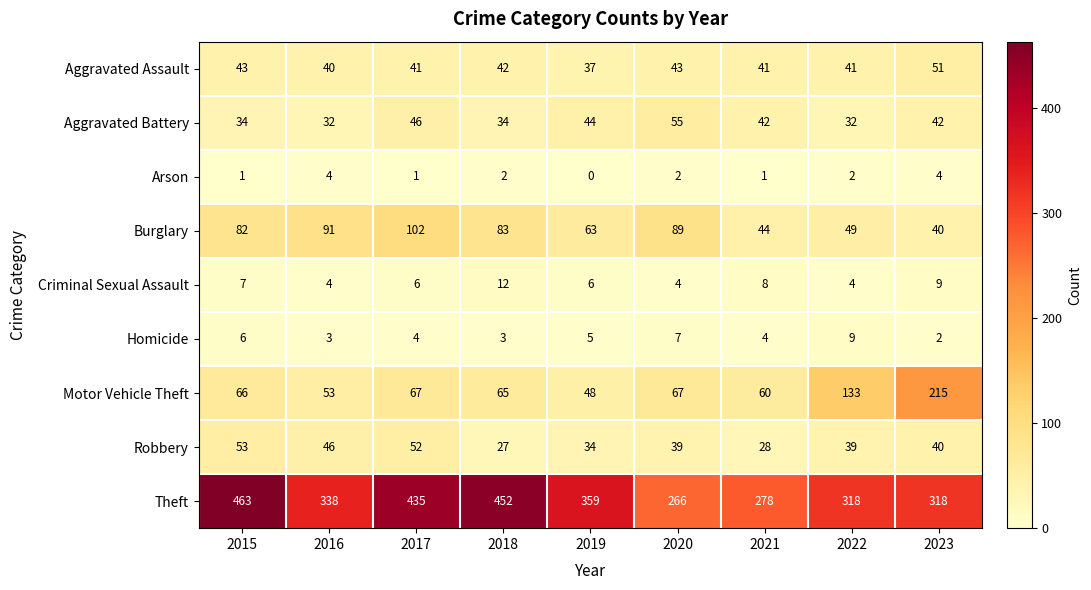

At 2021, list the series in order from largest to smallest.

Theft, Motor Vehicle Theft, Burglary, Aggravated Battery, Aggravated Assault, Robbery, Criminal Sexual Assault, Homicide, Arson